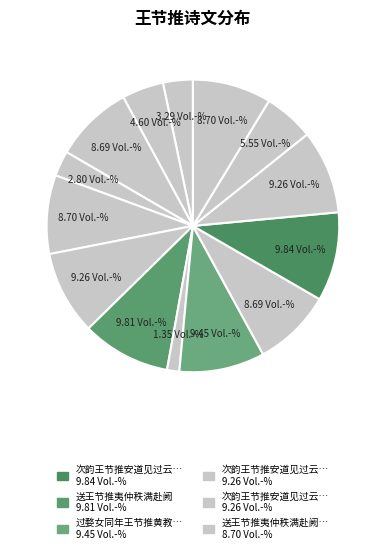

How many segments does this pie chart have?

14